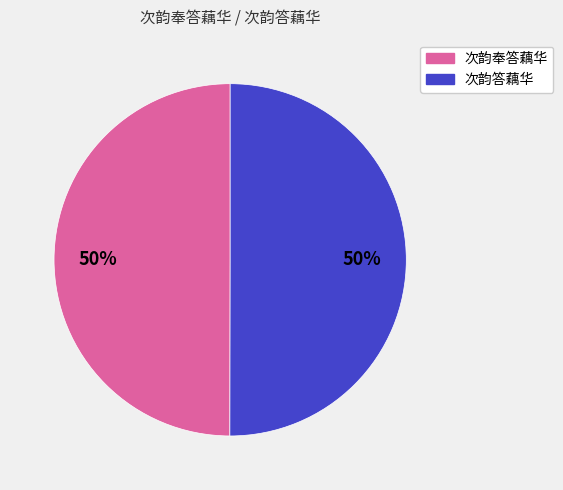

How many segments does this pie chart have?

2